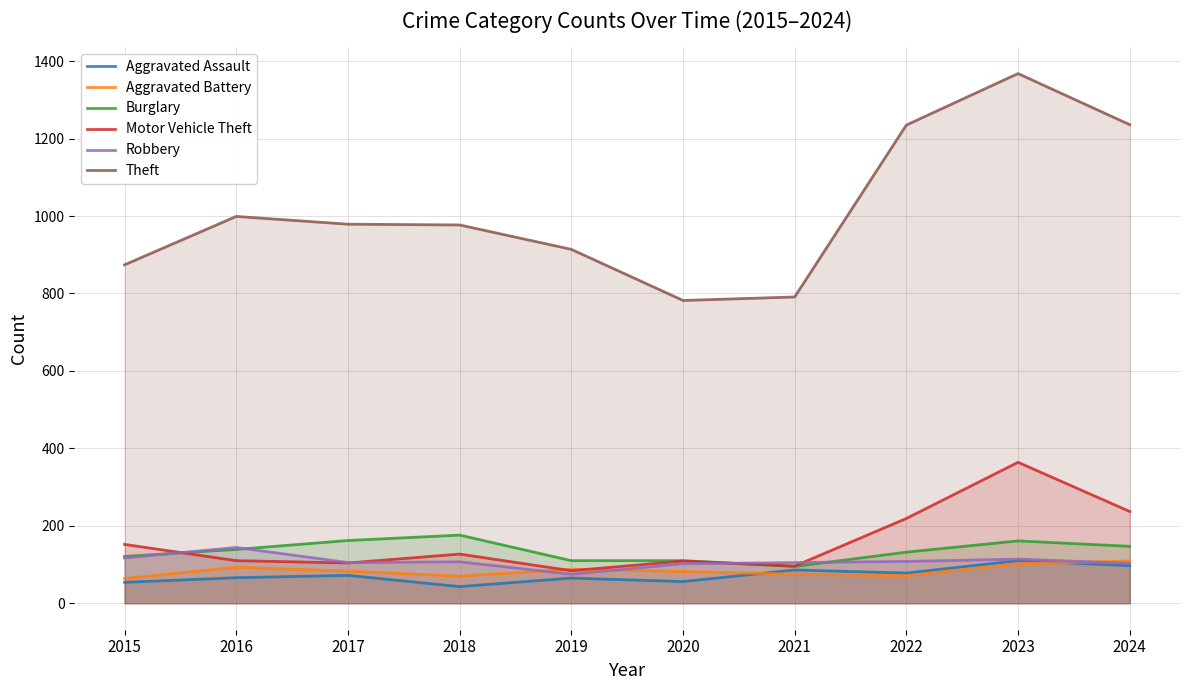

How many categories are shown in the chart?

10